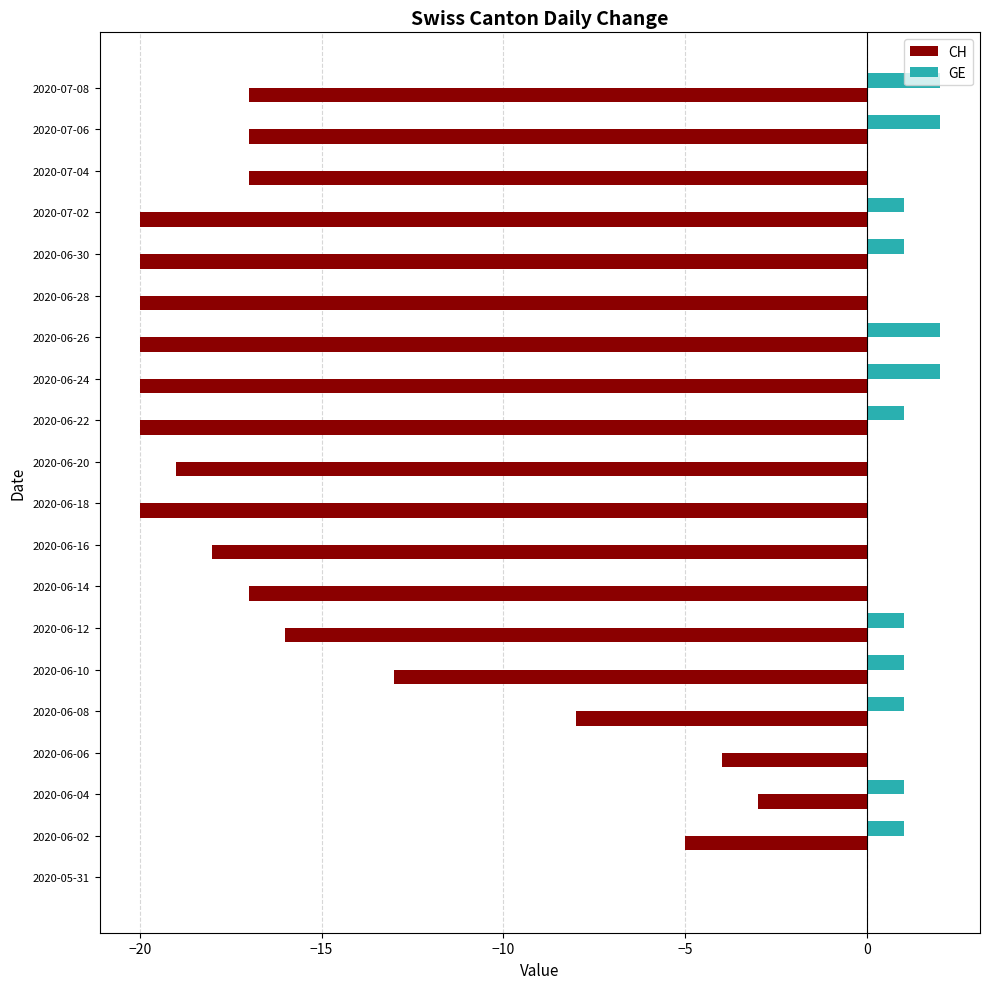

Is the value of GE at 2020-07-08 greater than the value of CH at 2020-06-22?

Yes